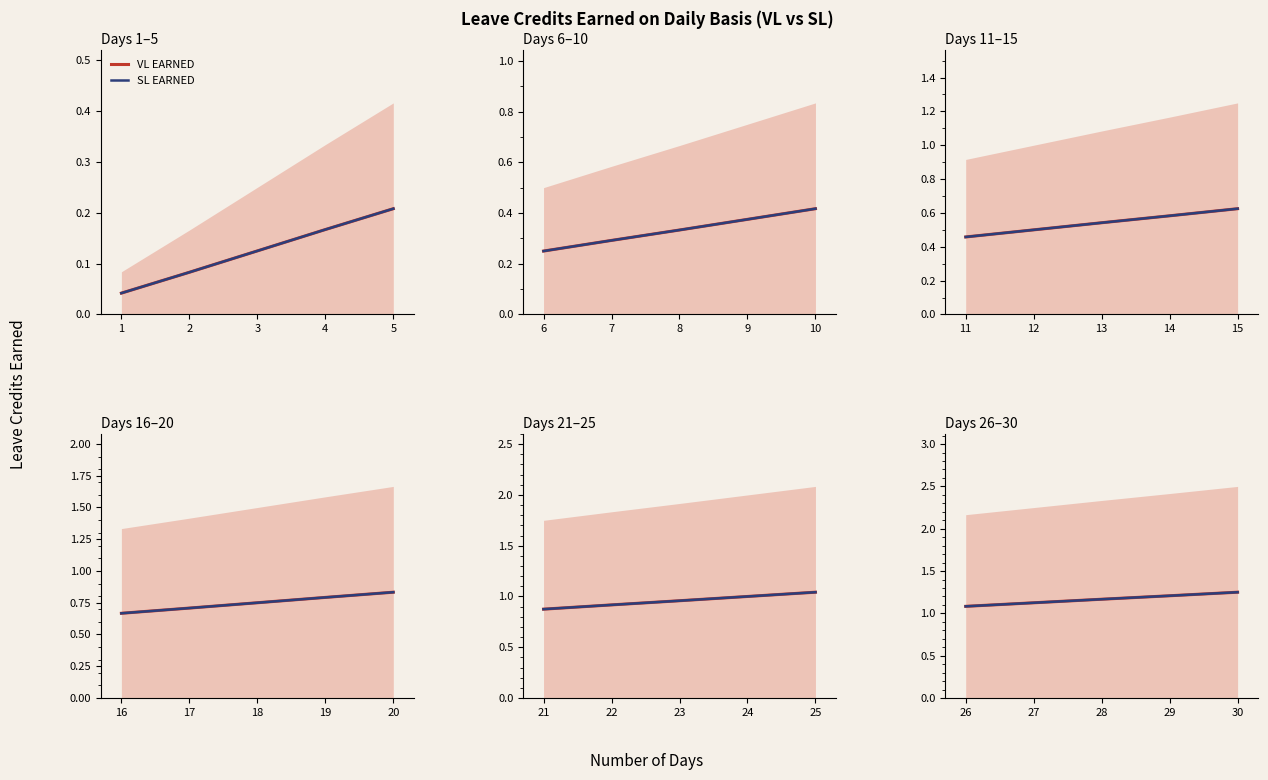

True or false: SL EARNED and VL EARNED cross at least once.

False